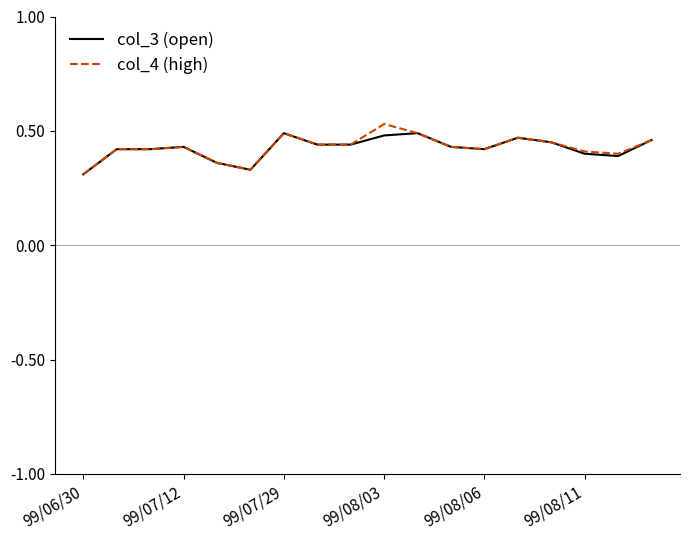

Does the chart have visible grid lines?

No